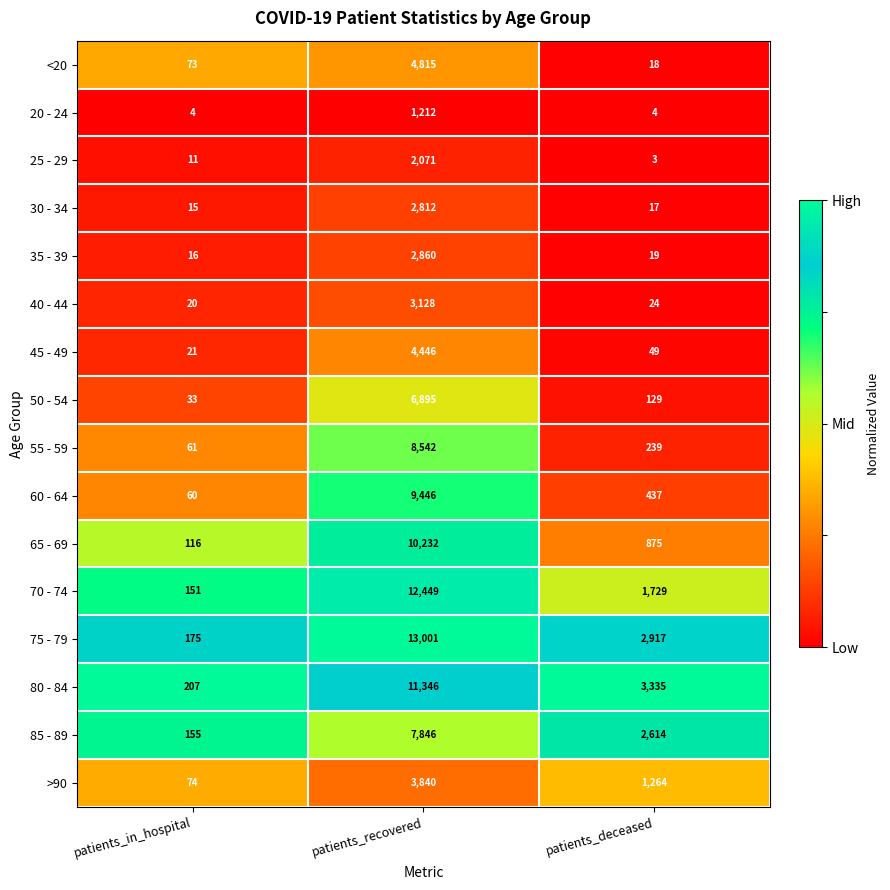

At which category is the sum across all series the highest?

patients_recovered